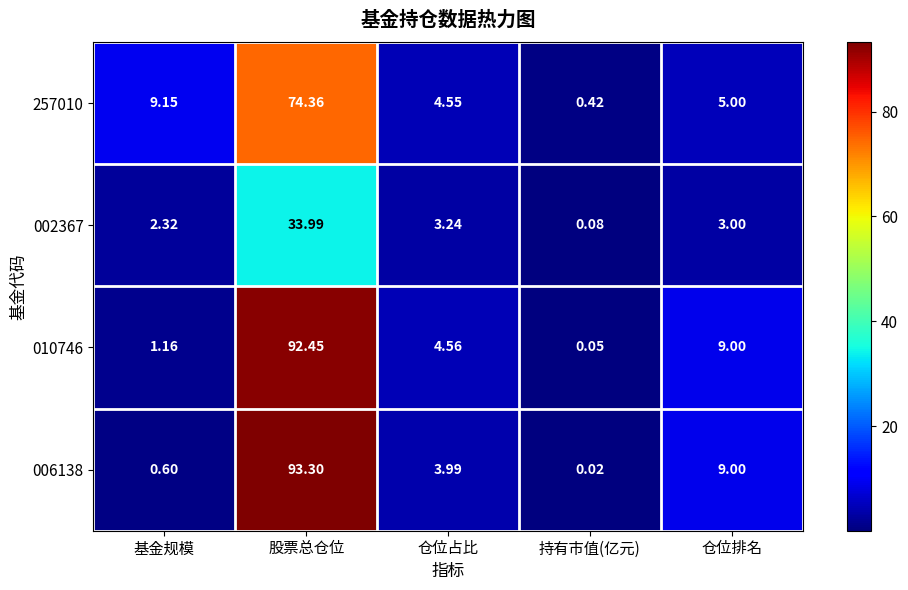

Which series has the widest spread of values?

006138